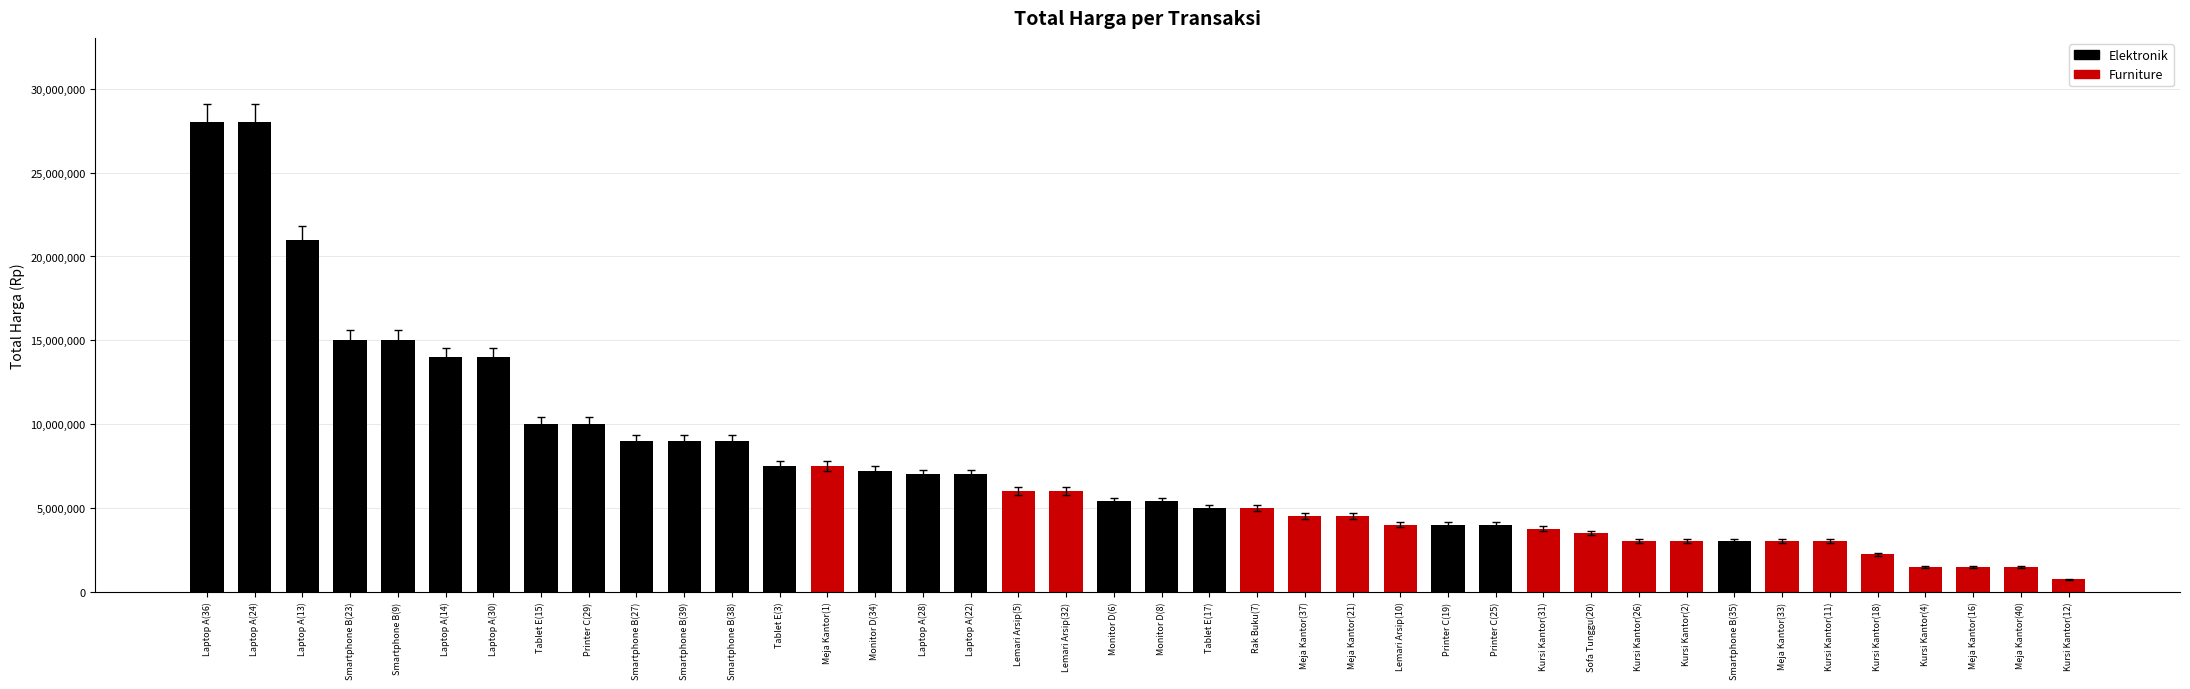

What is the difference between the maximum and second lowest values?

26500000